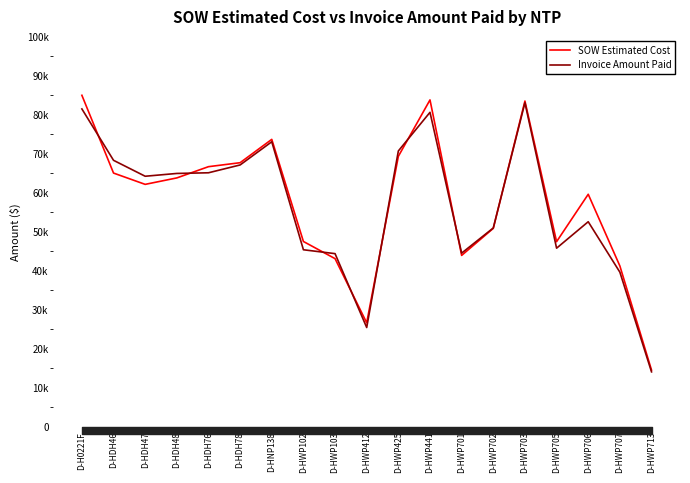

At how many categories does at least one series exceed 65542?

8